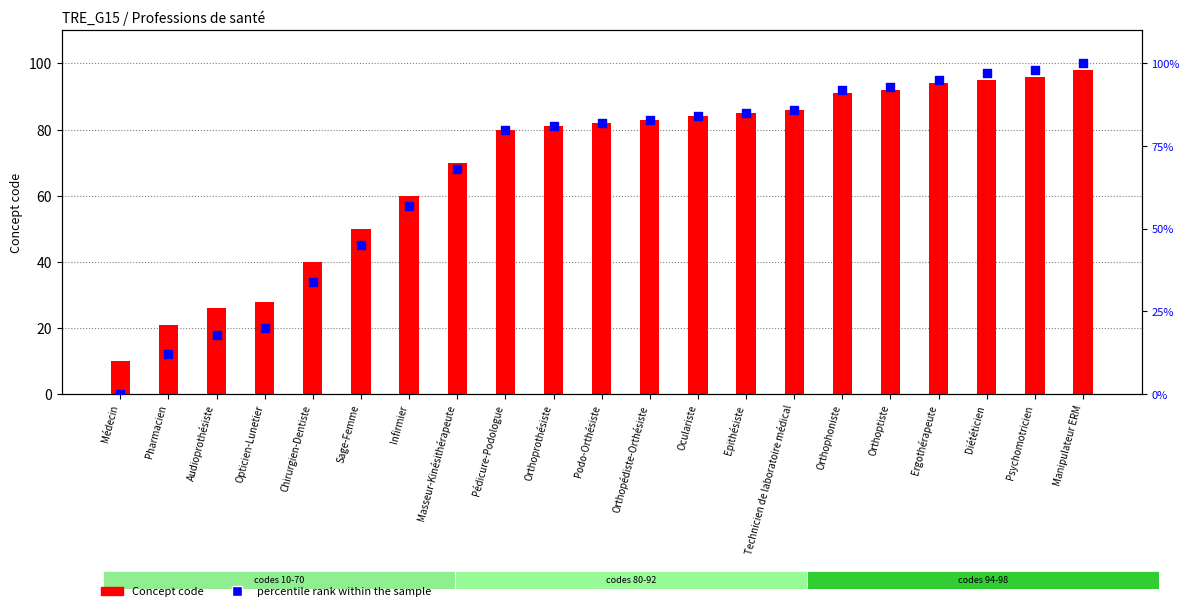

At how many categories does at least one series exceed 47?

16